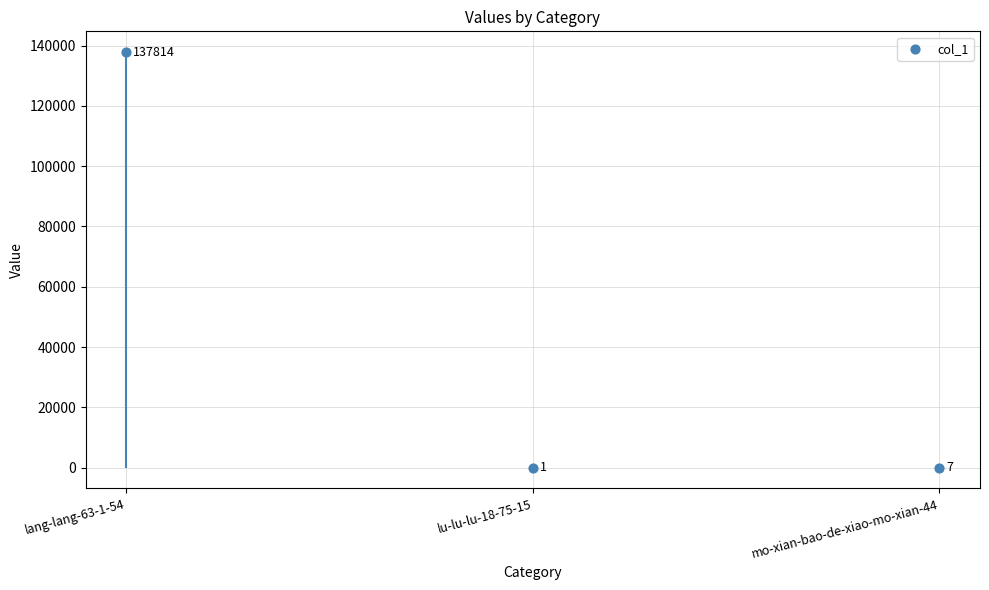

What is the change in value from lang-lang-63-1-54 to mo-xian-bao-de-xiao-mo-xian-44?

-137807